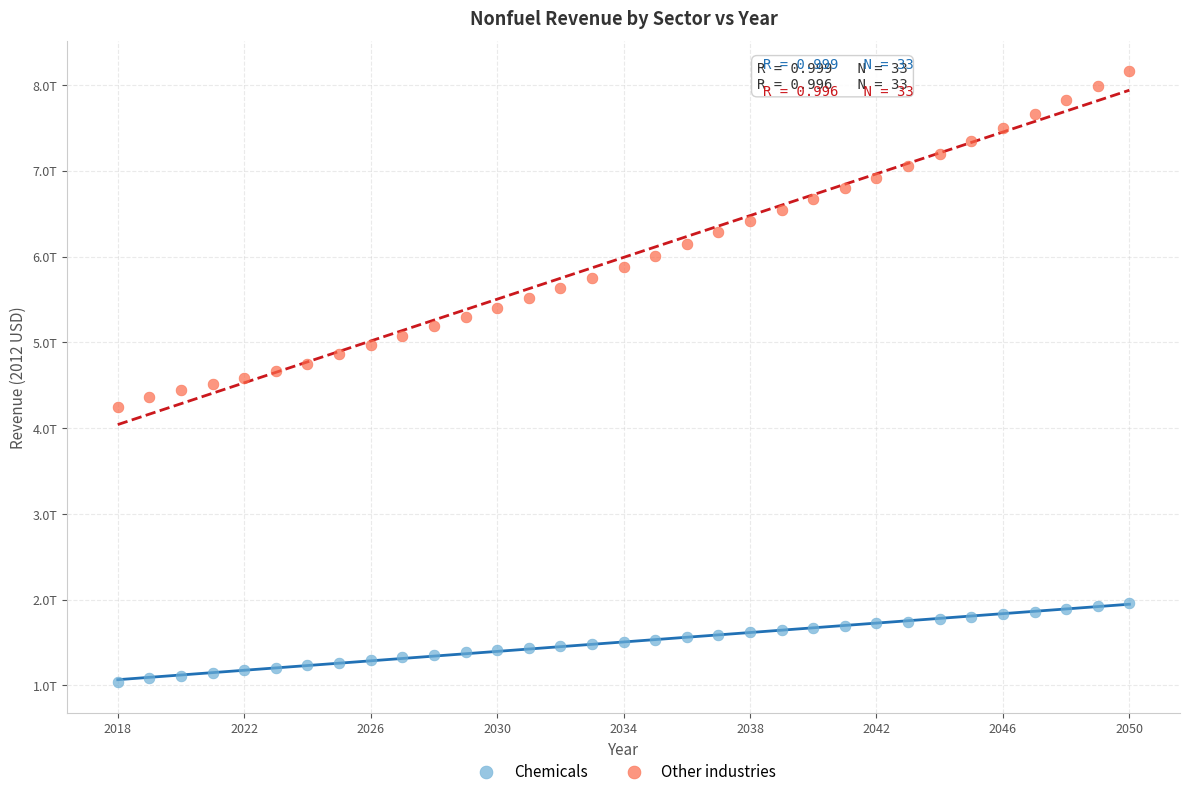

What are all the series names shown in the legend?

Chemicals, Other industries